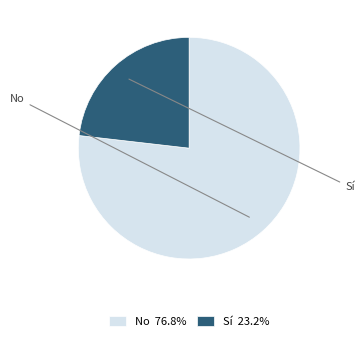

To the nearest percent, what percentage of the pie is Sí?

23%